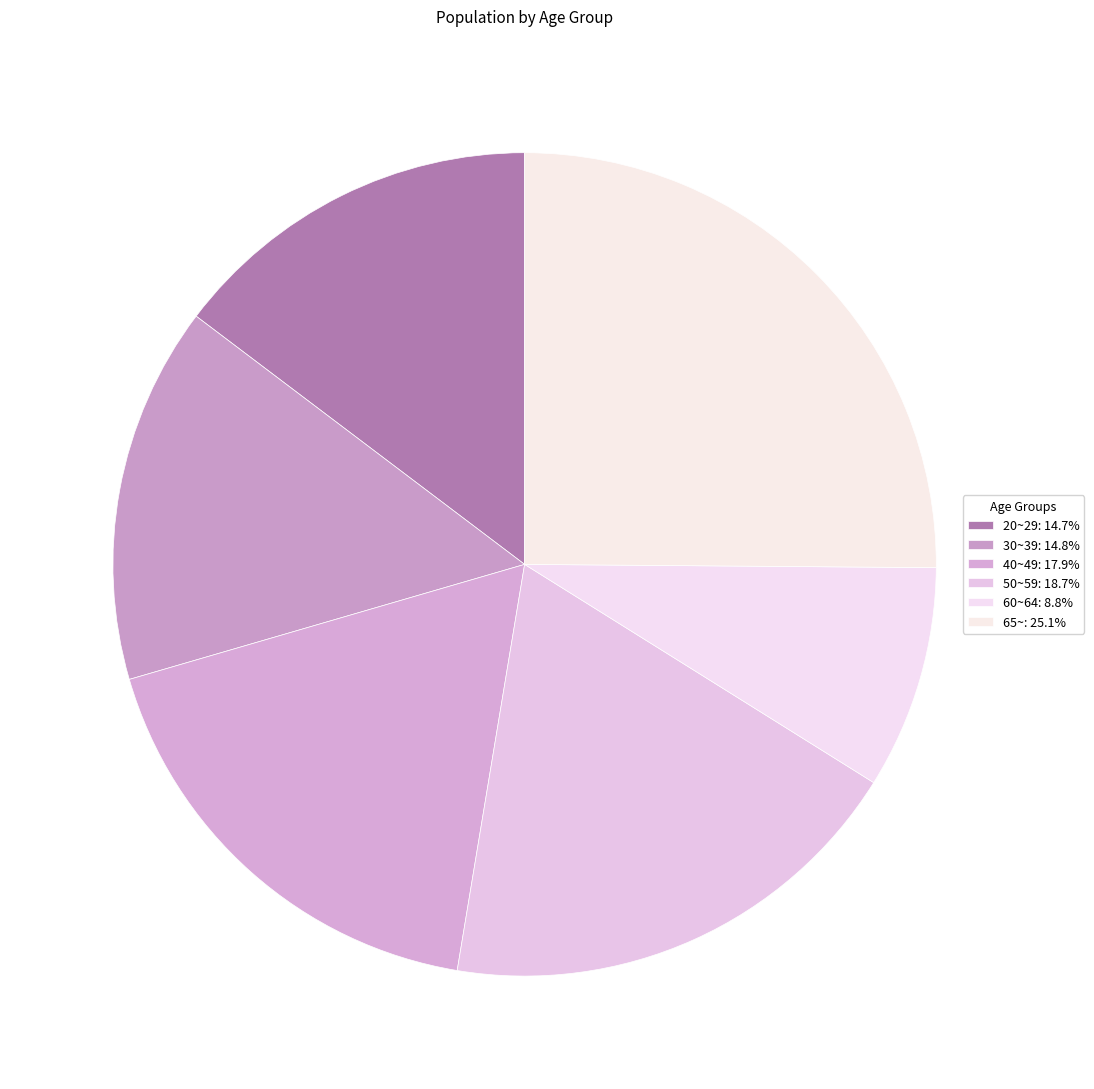

Count the number of slices in the pie.

6